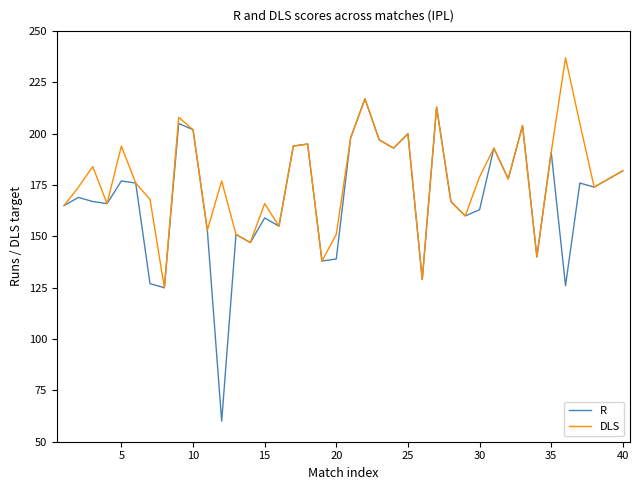

Count the number of categories in the chart.

40